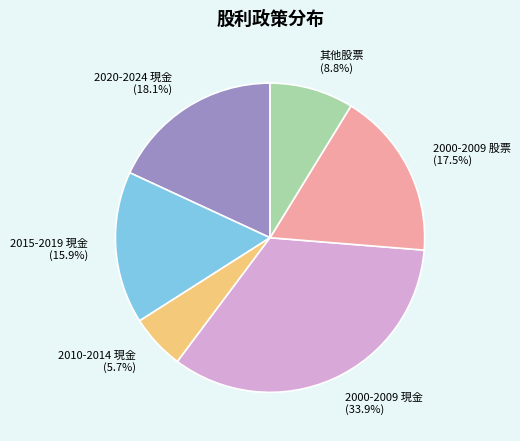

What portion of the pie excludes 2000-2009 股票?

82.5%